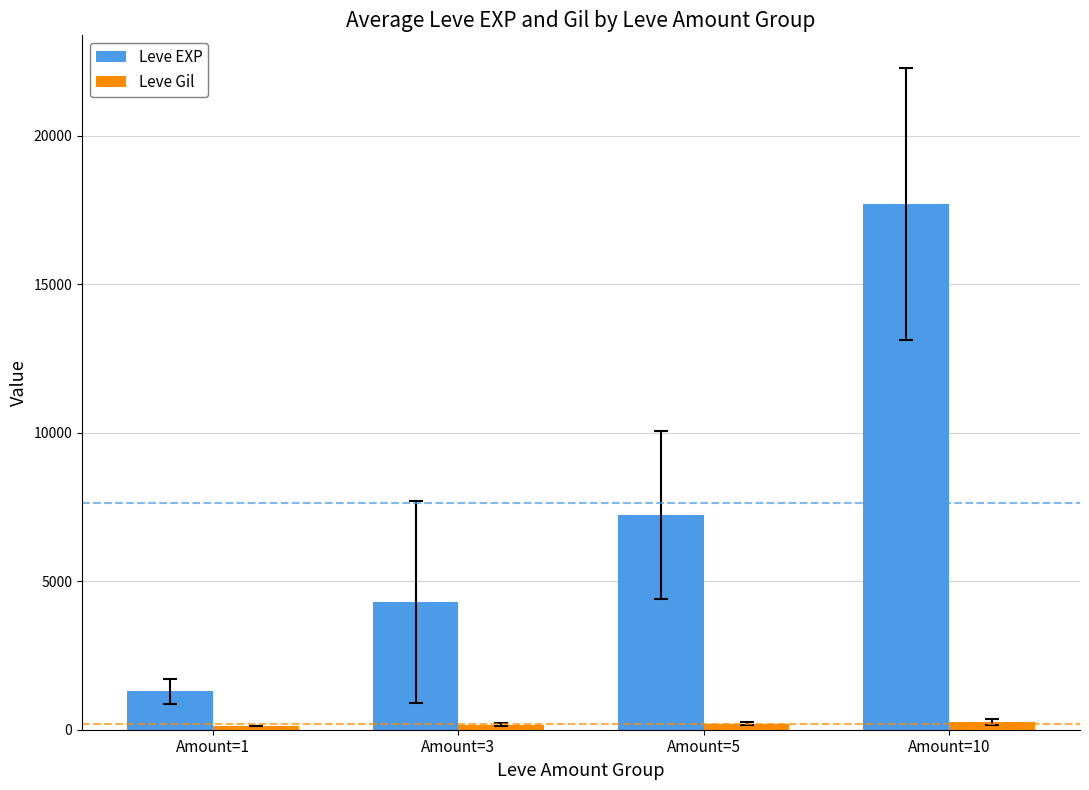

List the series in order of their overall mean, lowest first.

Leve Gil, Leve EXP